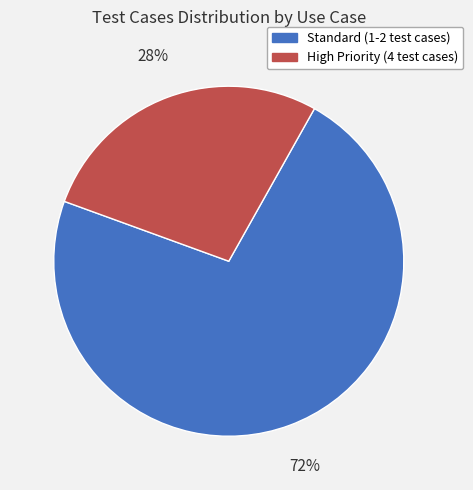

Does any single category account for the majority?

Yes